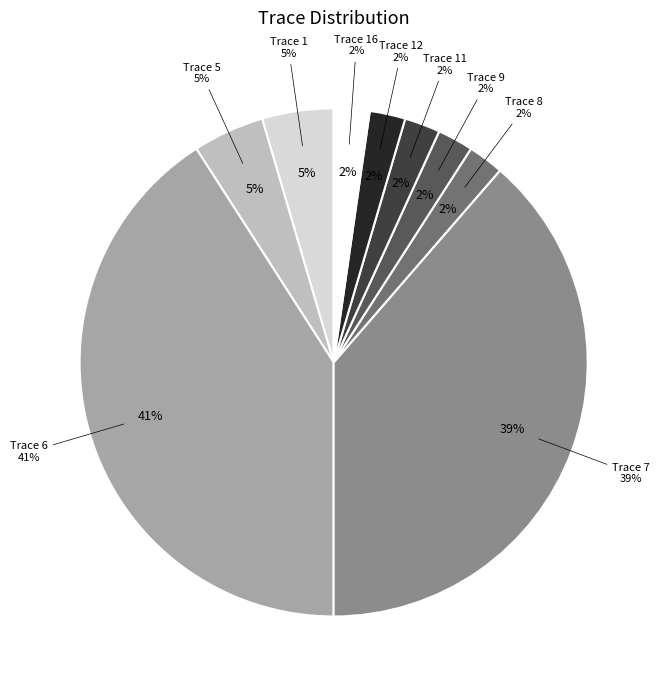

To the nearest percent, what is the difference between the 8 and 6 slice percentages?

39%